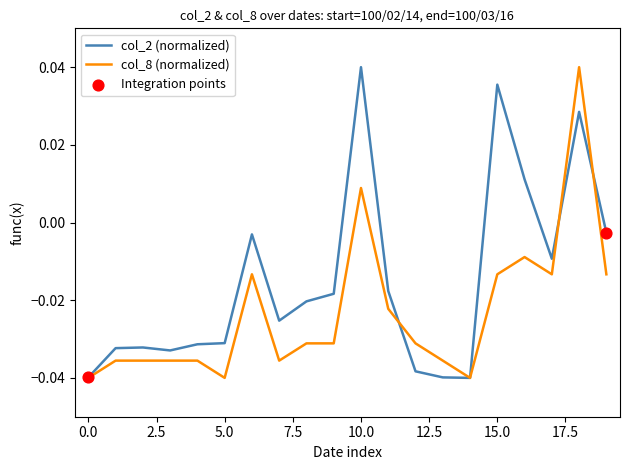

Which series has the largest total across all categories?

col_2 (normalized)